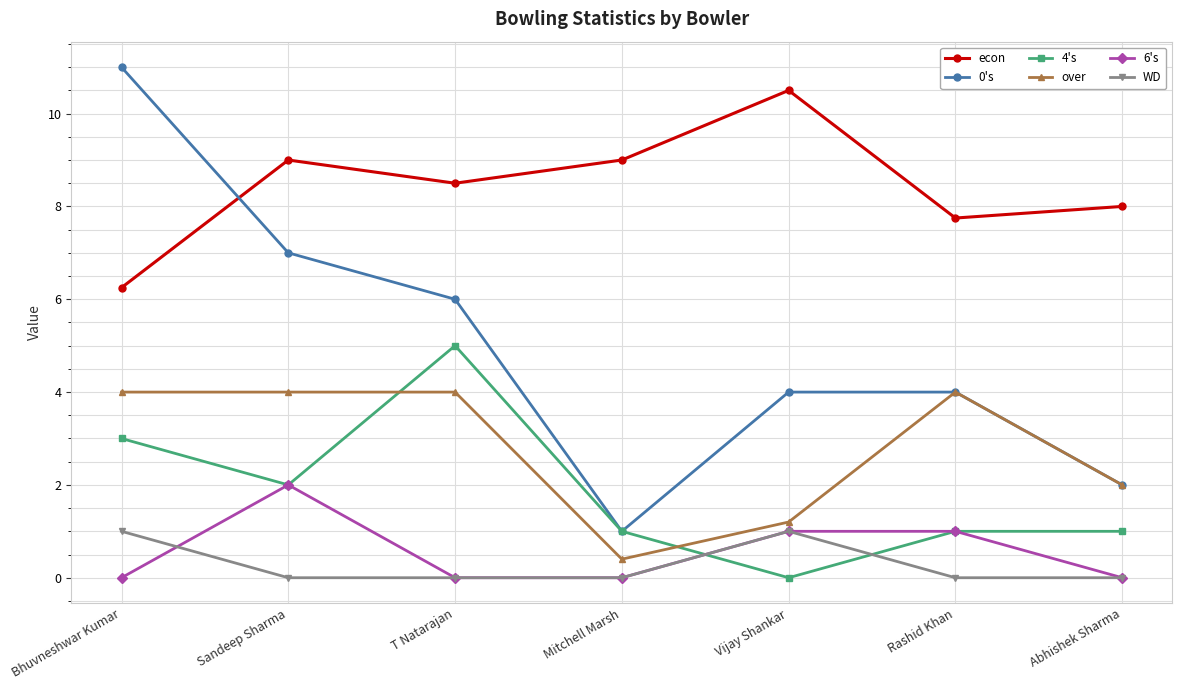

Rank the series by their maximum value, from highest to lowest.

0's, econ, 4's, over, 6's, WD